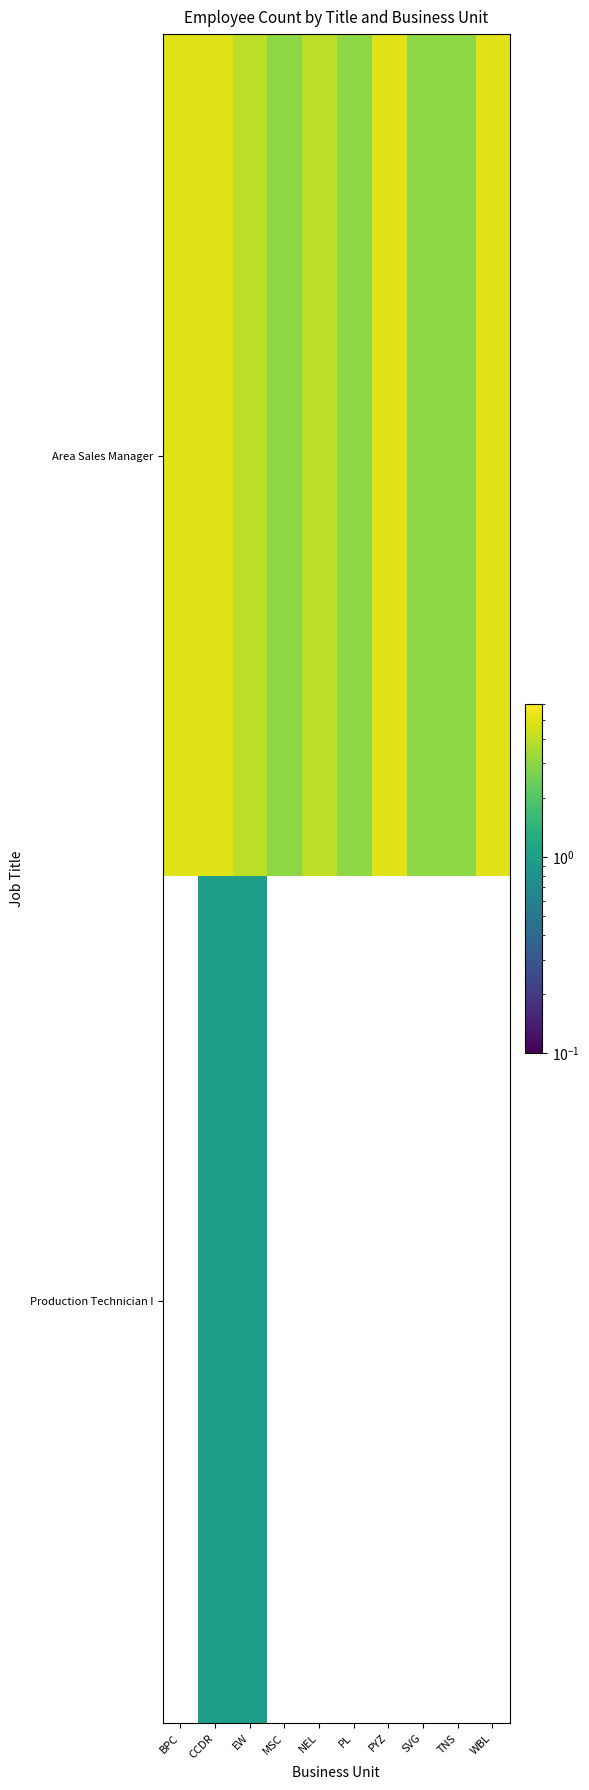

Count the number of data series in this chart.

2